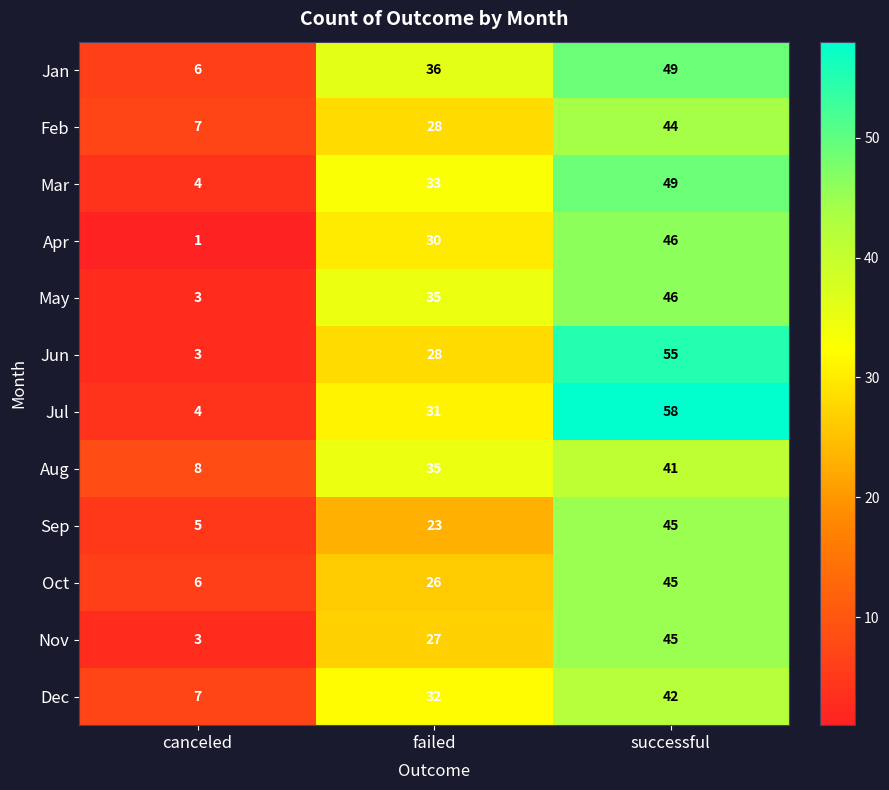

Count the number of data series in this chart.

12